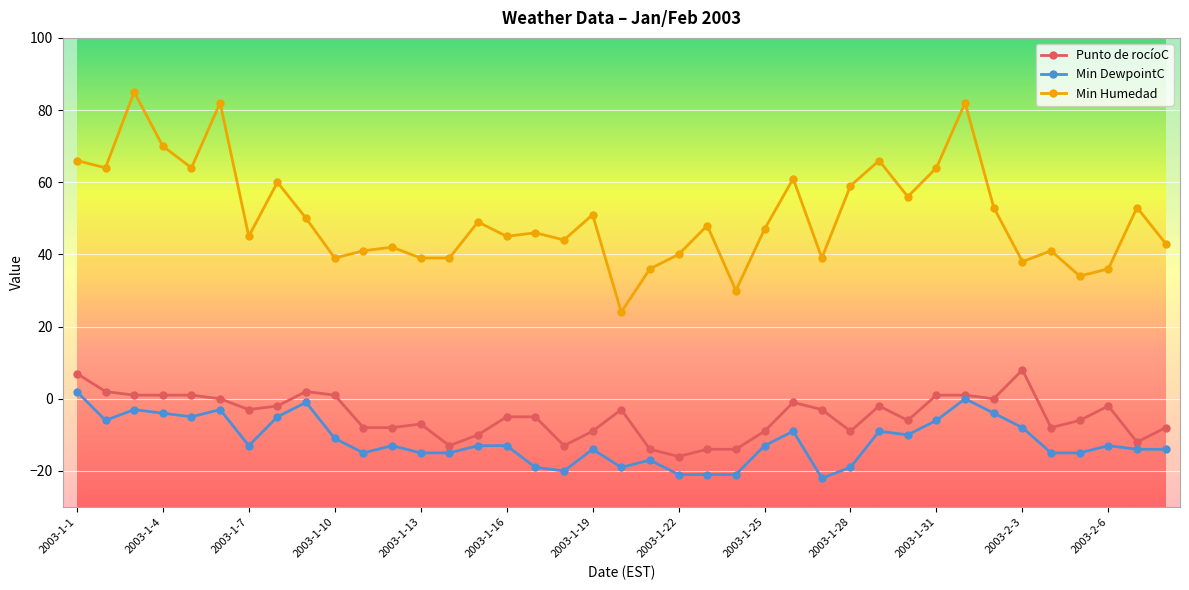

At how many categories does at least one series exceed 68?

4